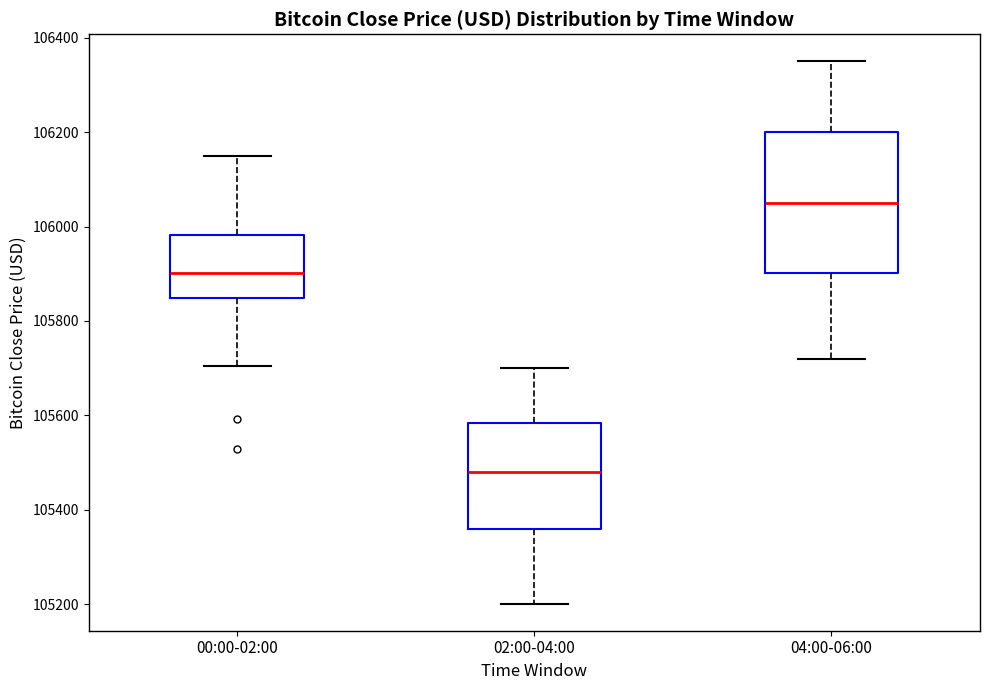

Reading left to right, read every box against the y-axis: the position of its median line, the range the box covers, and the ends of its whiskers. The values are not printed on the chart, so give them approximately, as read against the axis.

00:00-02:00: median 105900, box 105840 to 105980, whiskers 105700 to 106160
02:00-04:00: median 105480, box 105360 to 105580, whiskers 105200 to 105700
04:00-06:00: median 106060, box 105900 to 106200, whiskers 105720 to 106360